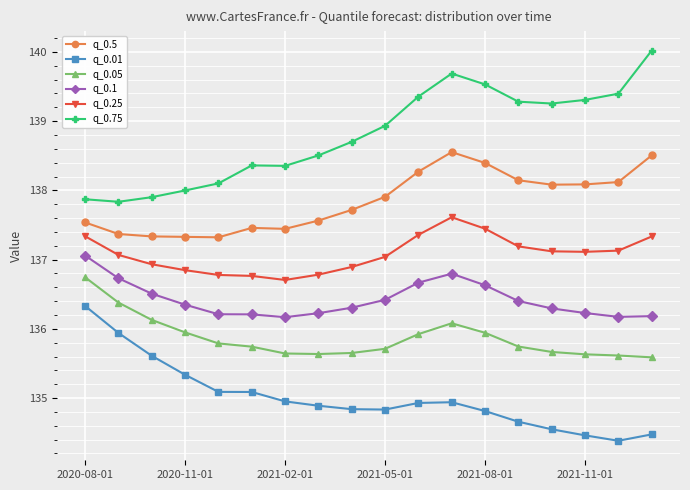

True or false: q_0.05 and q_0.75 cross at least once.

False